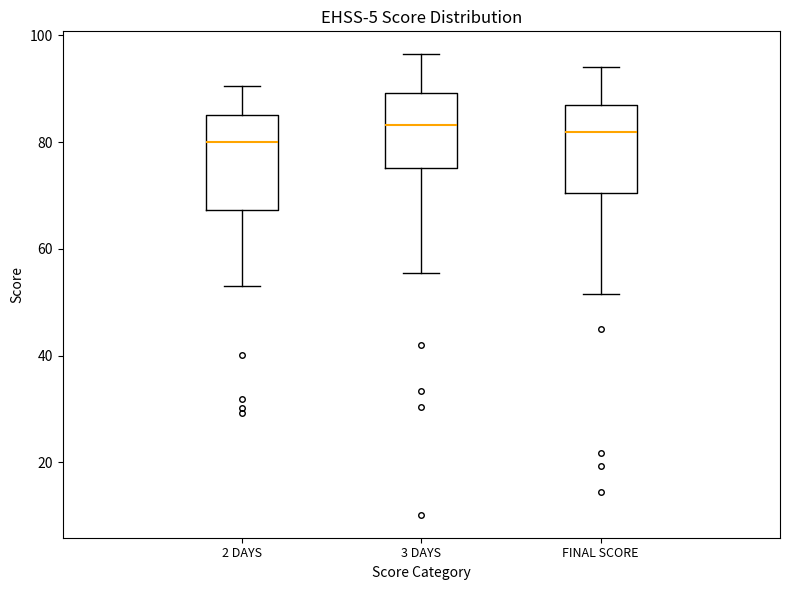

Reading left to right, read every box against the y-axis: the position of its median line, the range the box covers, and the ends of its whiskers. The values are not printed on the chart, so give them approximately, as read against the axis.

2 DAYS: median 80, box 68 to 86, whiskers 54 to 90
3 DAYS: median 84, box 76 to 90, whiskers 56 to 96
FINAL SCORE: median 82, box 70 to 88, whiskers 52 to 94